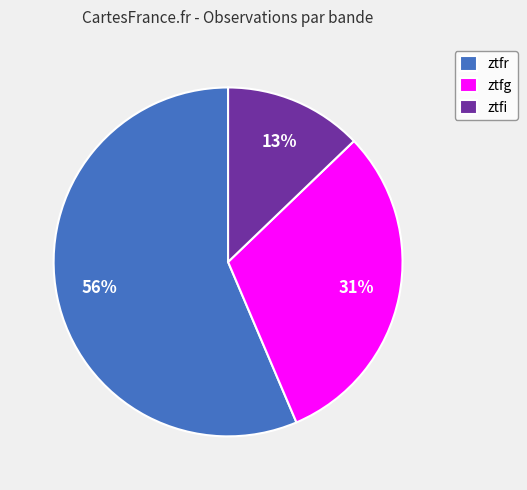

Approximately how many times larger is the value at ztfg compared to ztfi?

2.4